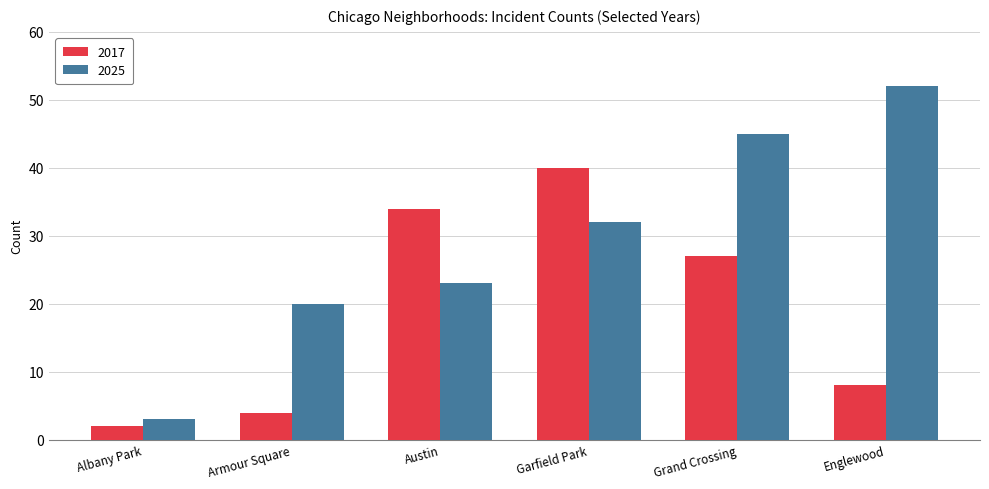

What is the label of the 1st bar from the left?

Albany Park